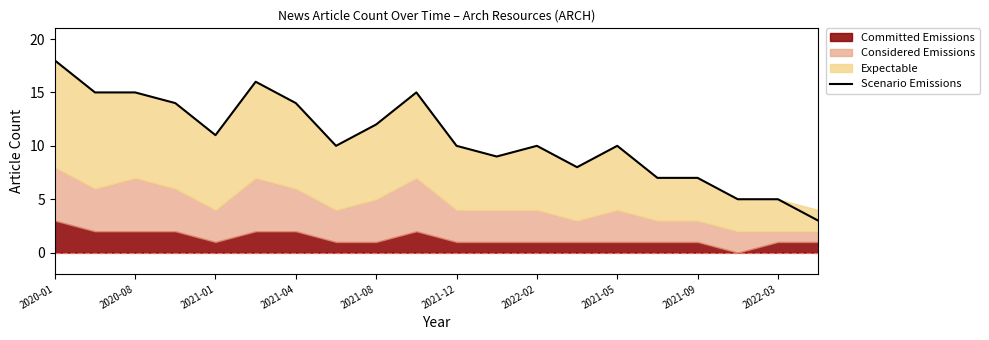

What is the difference between the maximum and minimum values?

15